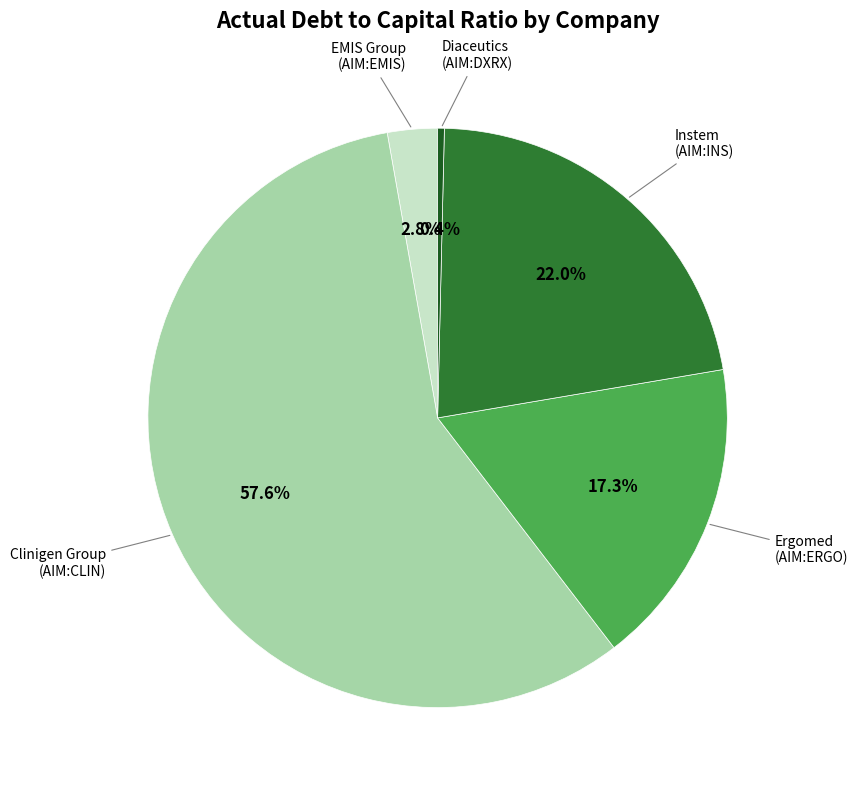

Is there any slice that represents more than half of the pie?

Yes